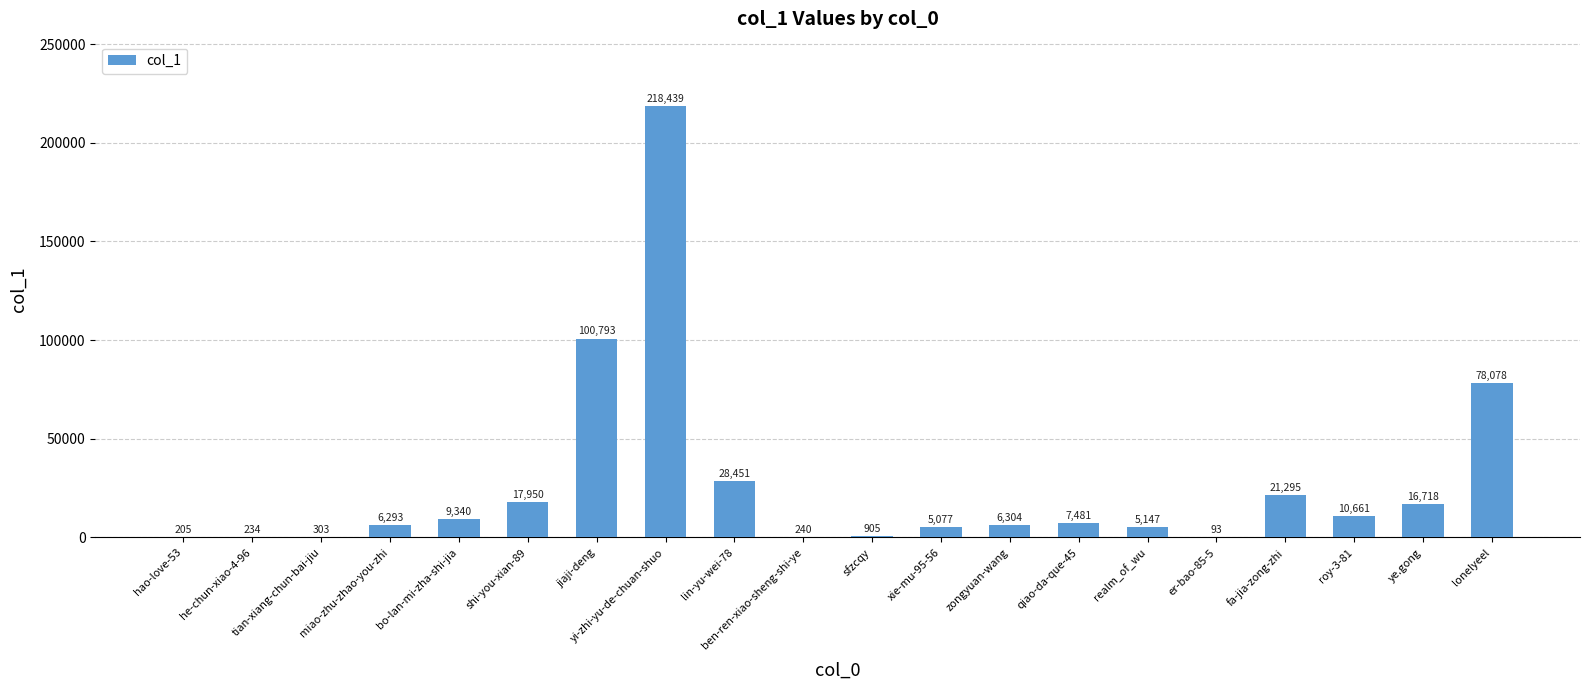

How many series are shown in this chart?

1